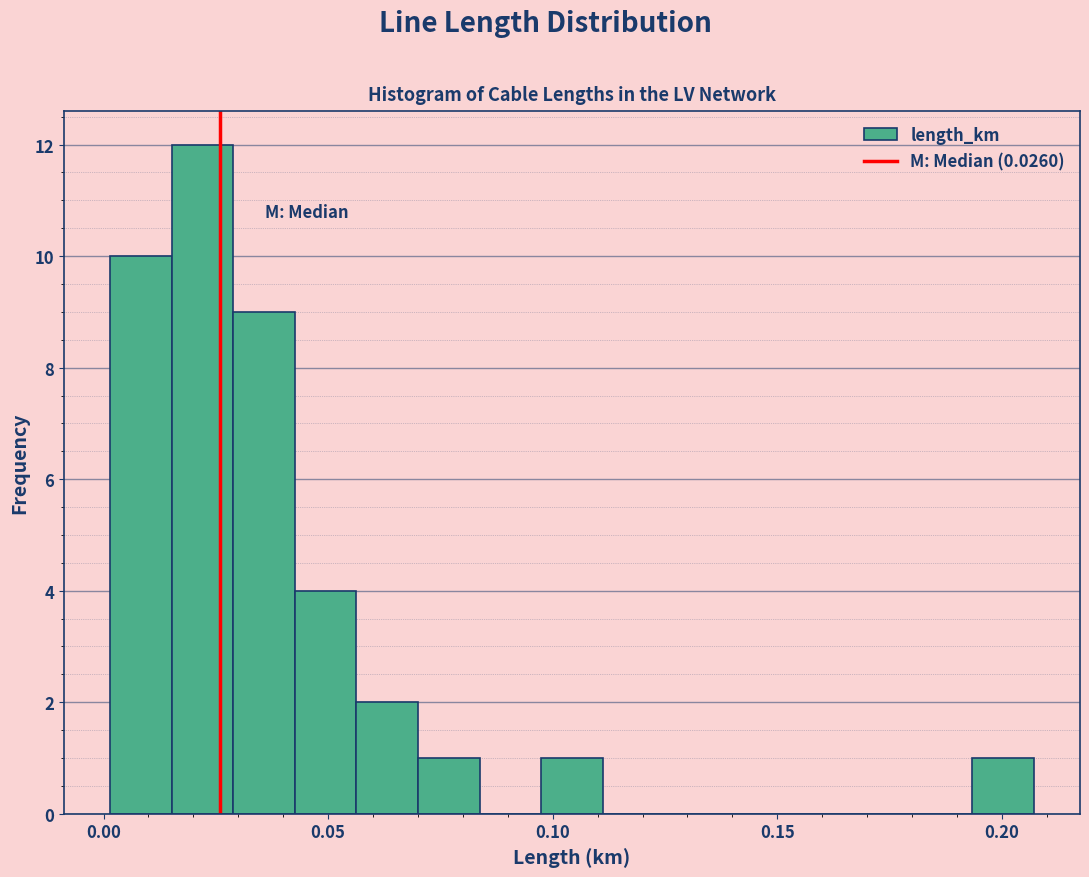

Read against the x-axis, roughly where is the centre of the tallest bar?

0.020